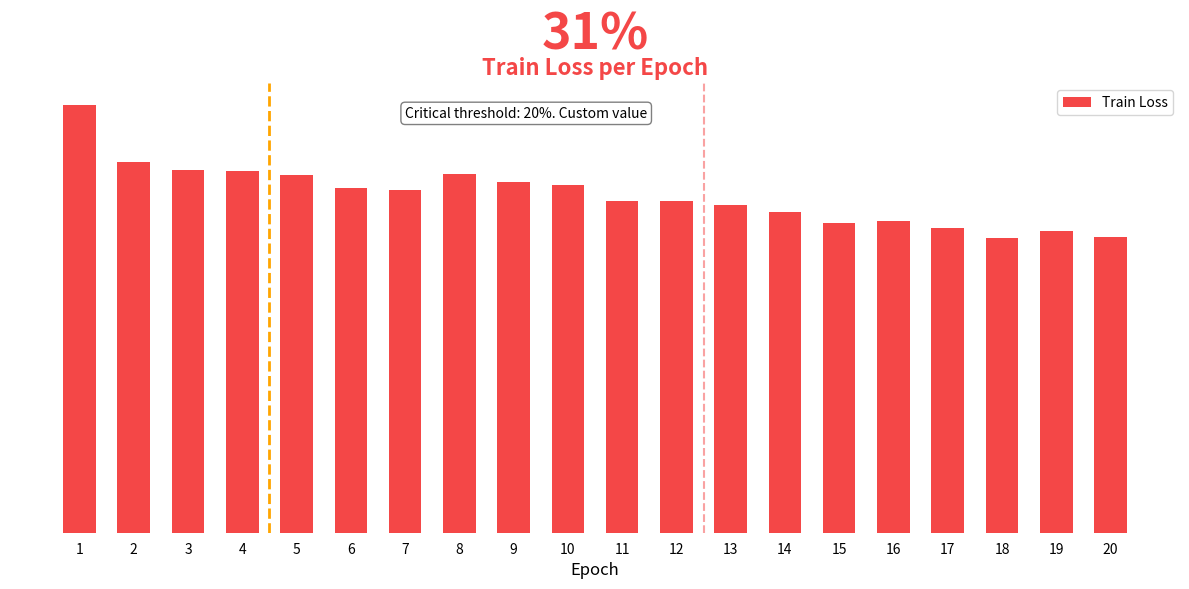

Rank the categories by value from highest to lowest.

1, 2, 3, 4, 8, 5, 9, 10, 6, 7, 12, 11, 13, 14, 16, 15, 17, 19, 20, 18